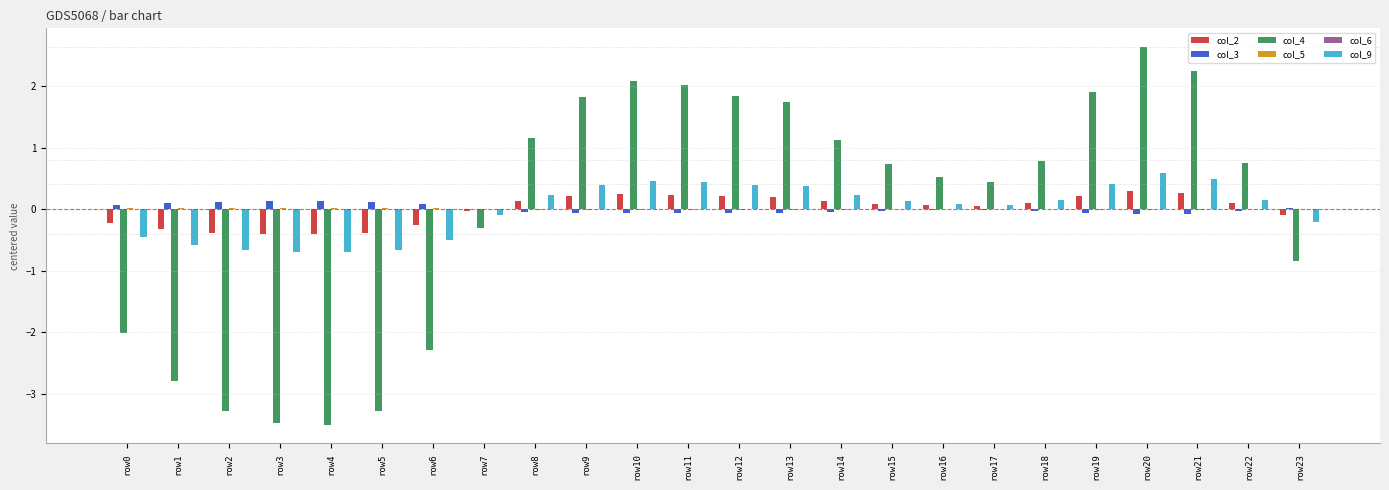

What is the maximum value for col_4?

2.6